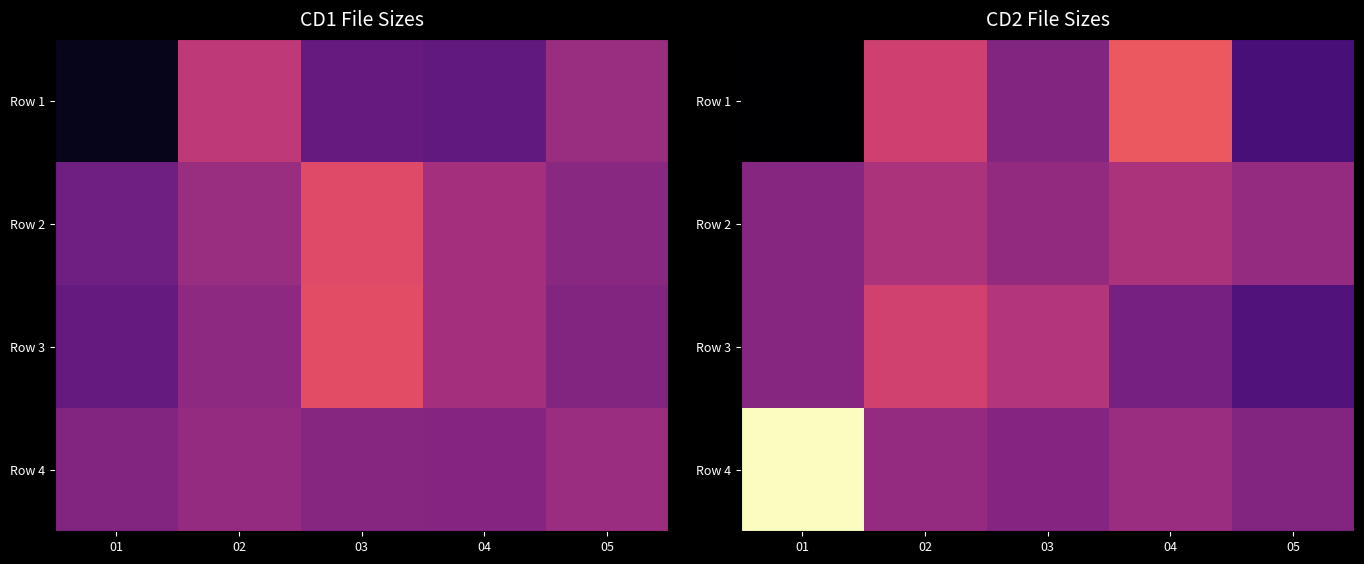

What is the sum of the Row 3 values at 01 and 03?

19.8